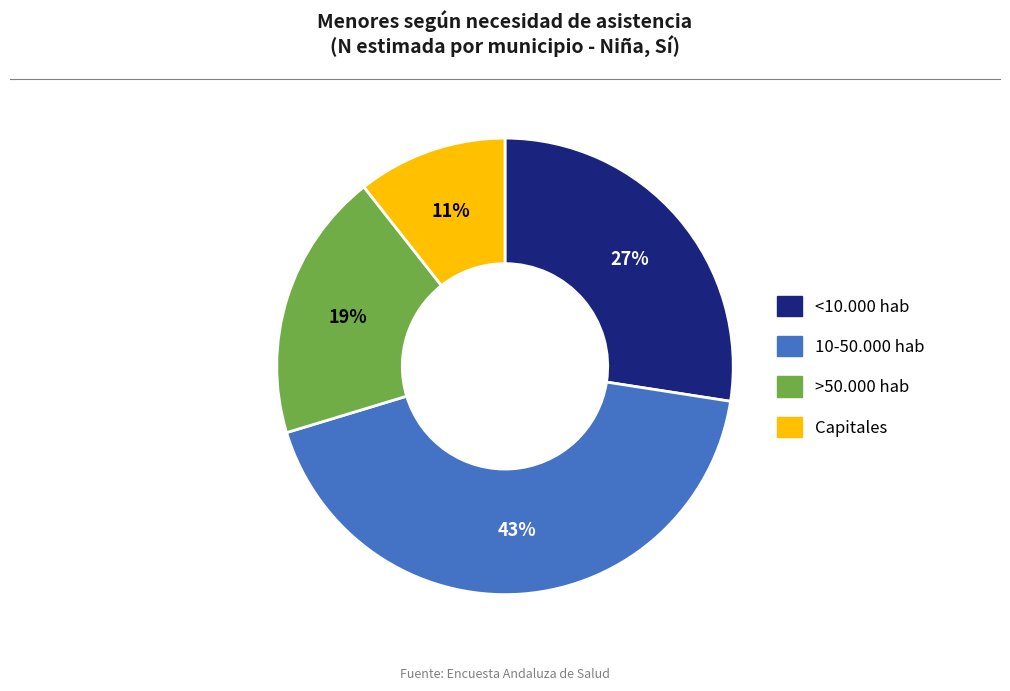

To the nearest percent, what is the combined percentage of Capitales and <10.000 hab?

38%